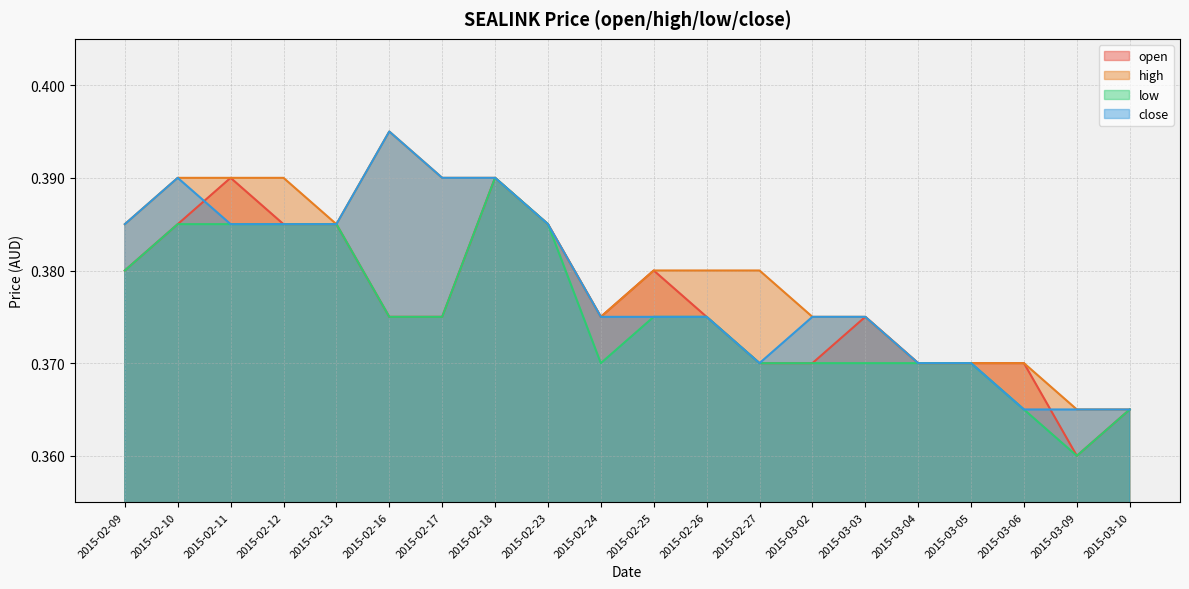

What is the average value of the close series?

0.4